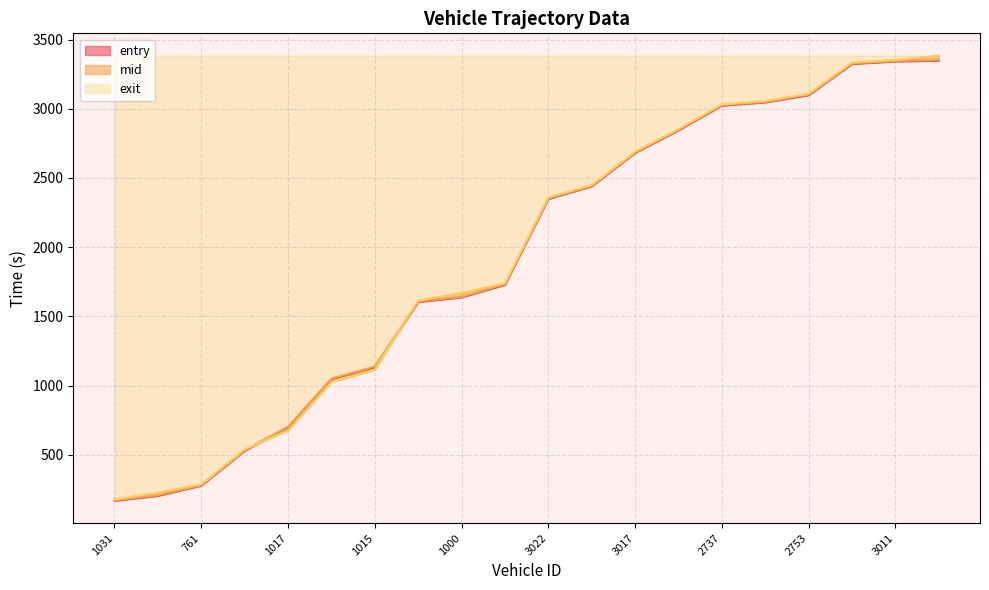

Is the value of exit at 3022 greater than the value of entry at 3022?

Yes